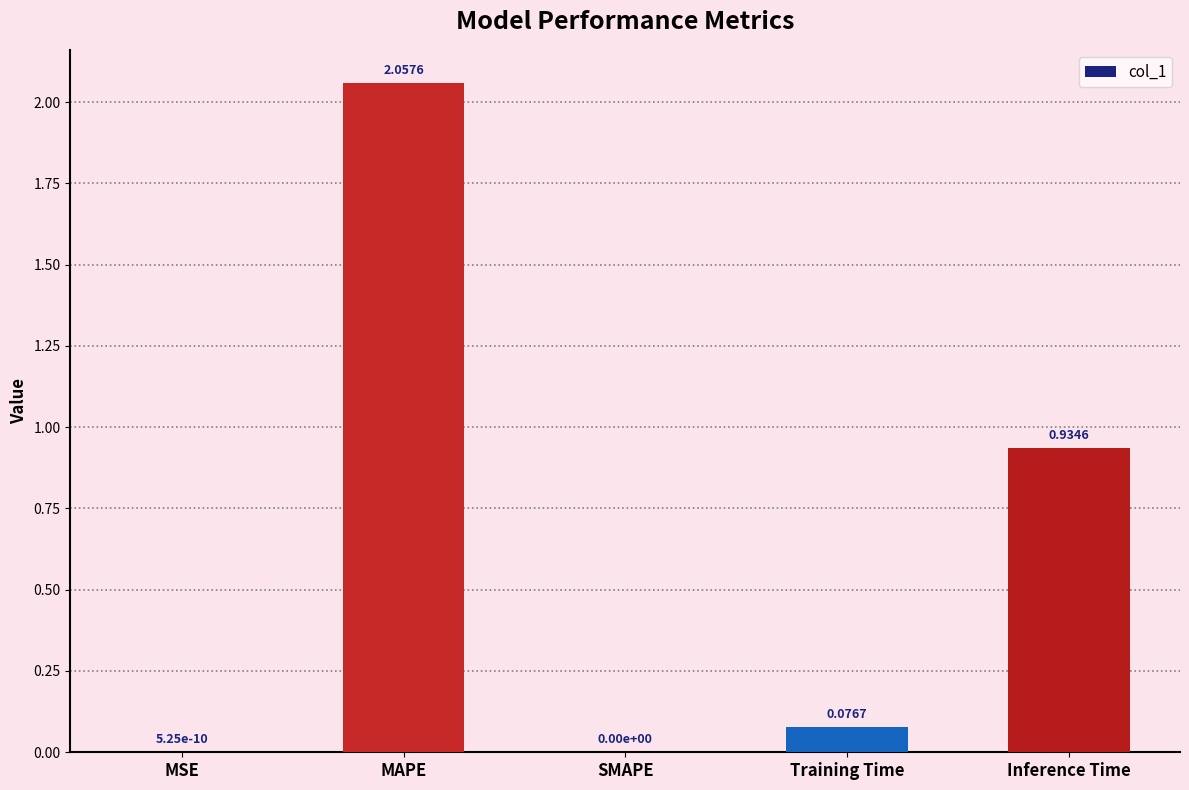

Are the bars grouped side by side (vs. stacked)?

No